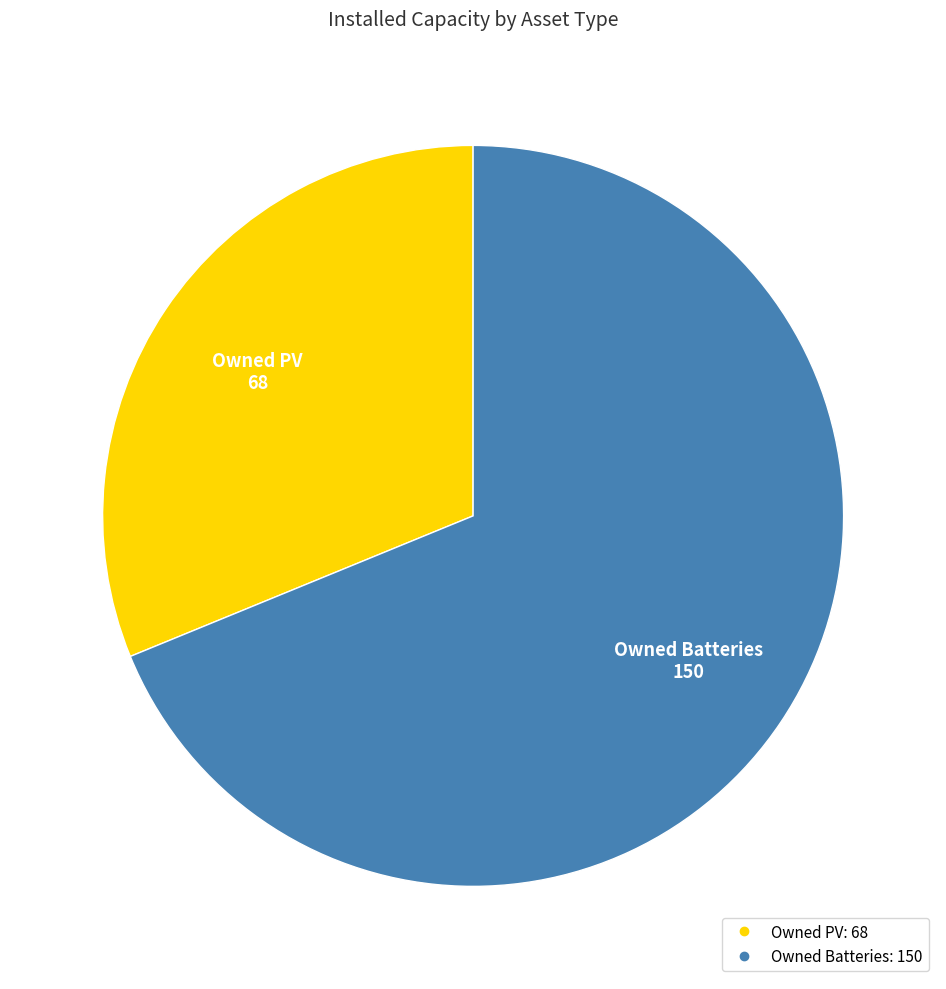

What is the smallest slice in the pie chart?

Owned PV